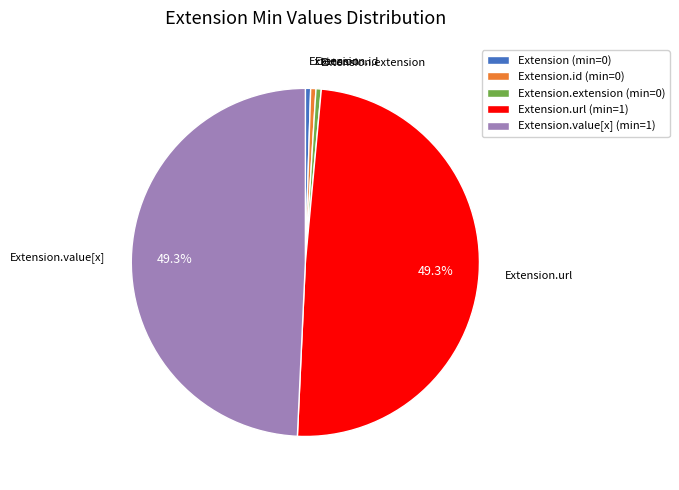

Does Extension.id account for over 50% of the chart?

No